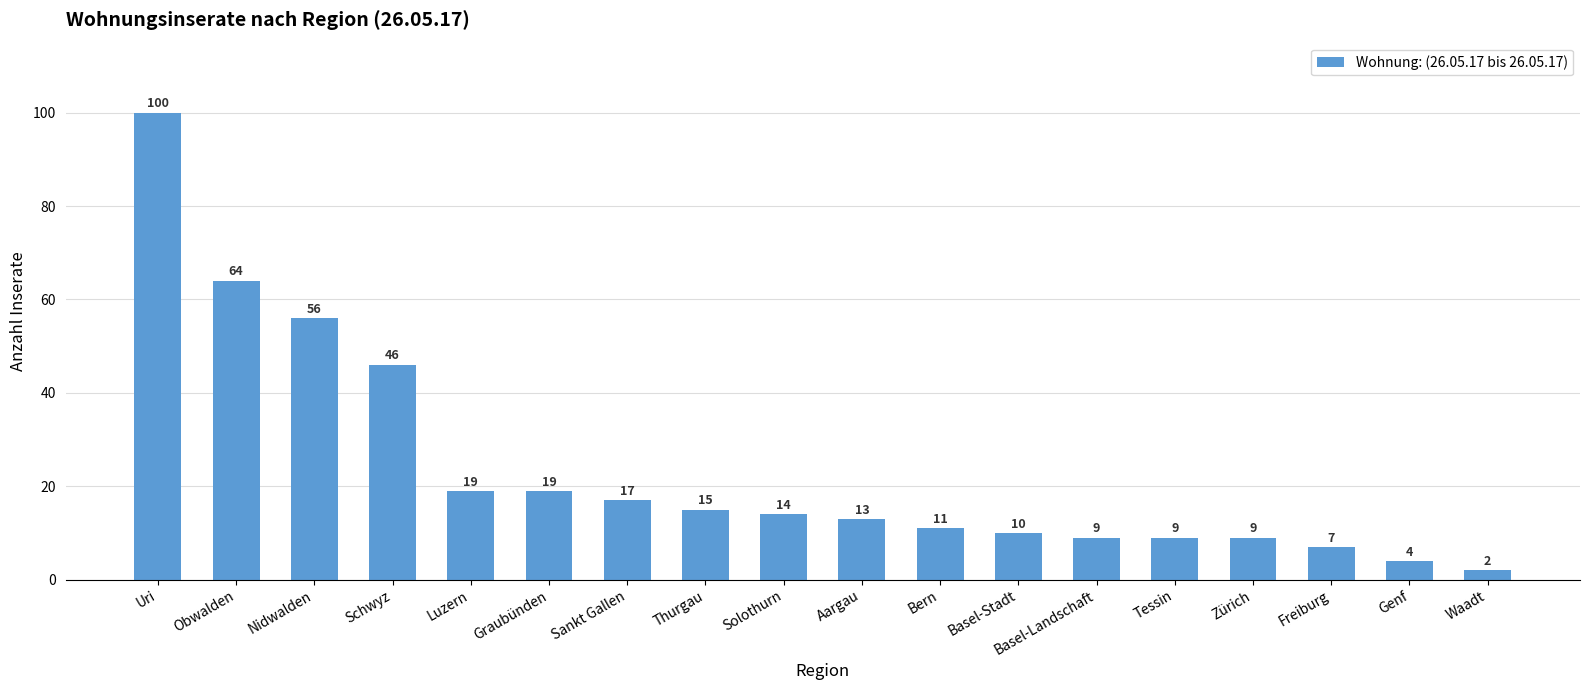

The value at Graubünden is 32. True or false?

False